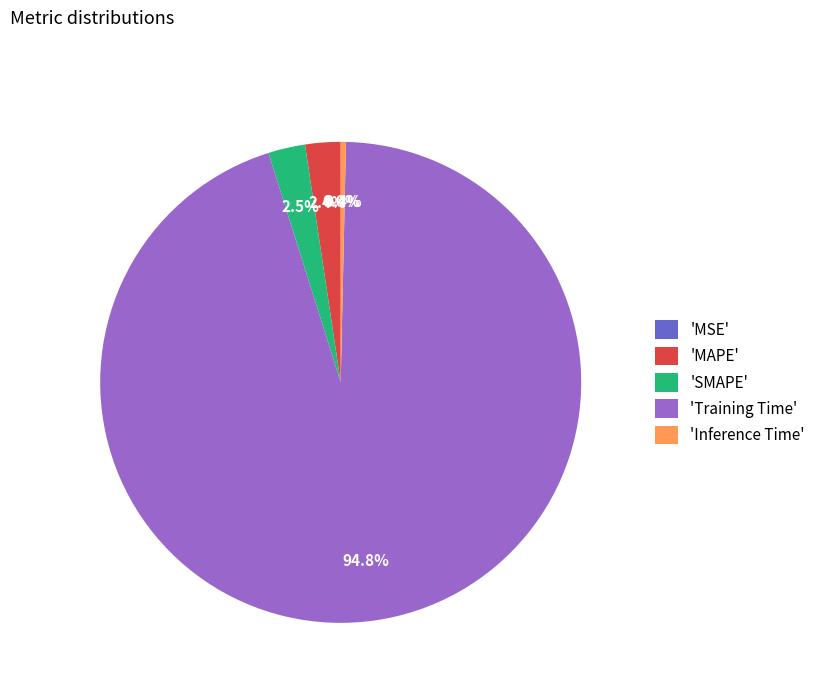

Which slice is the largest?

'Training Time'